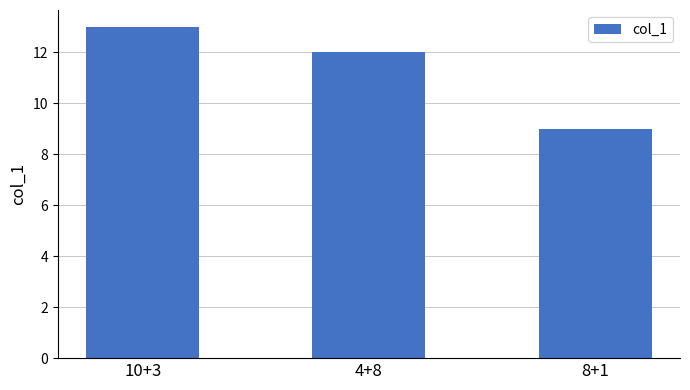

Count the values in the range 9 to 13.

3